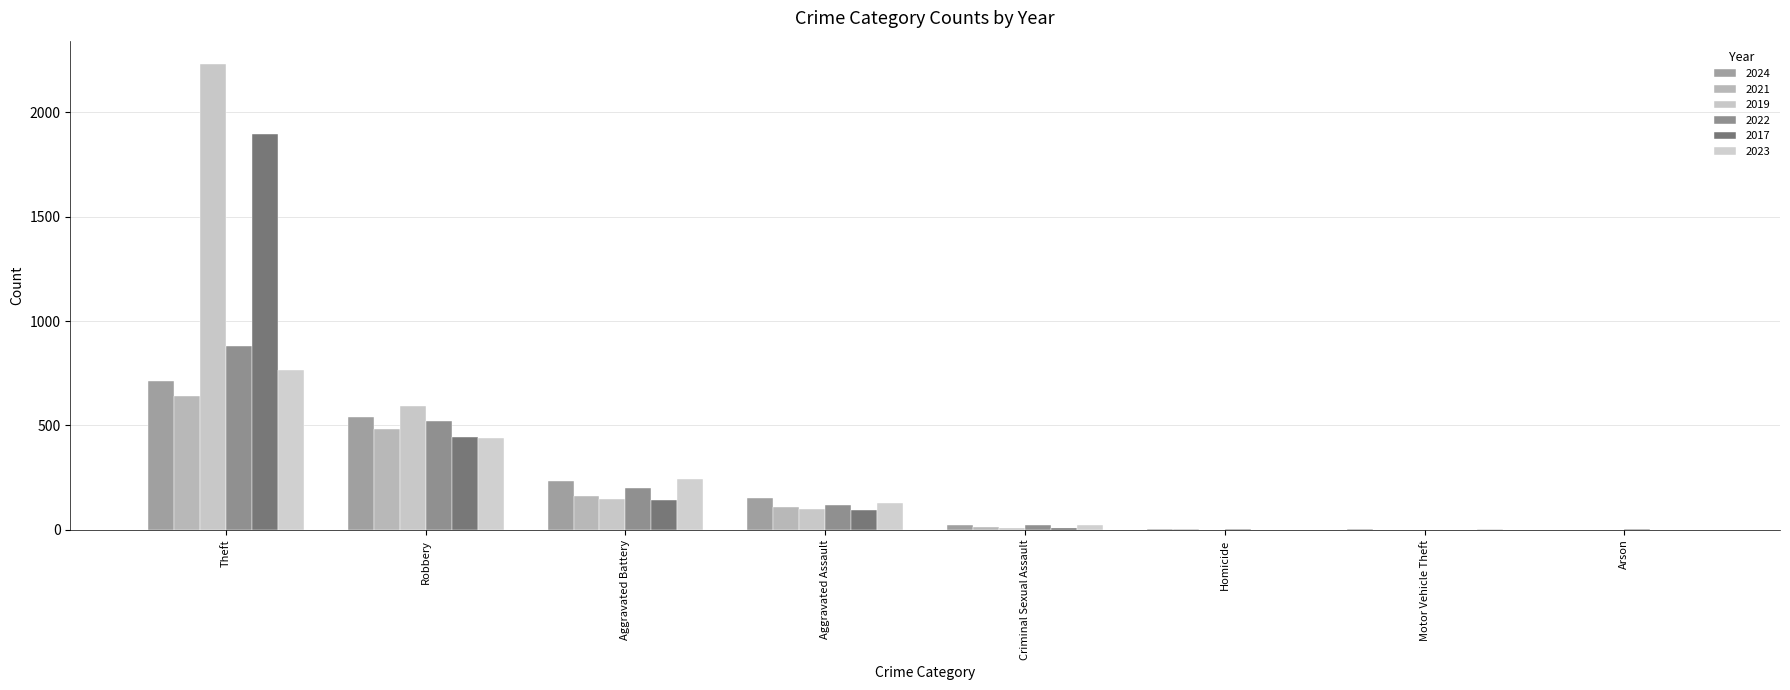

At which label is 2024 closest to 356?

Aggravated Battery